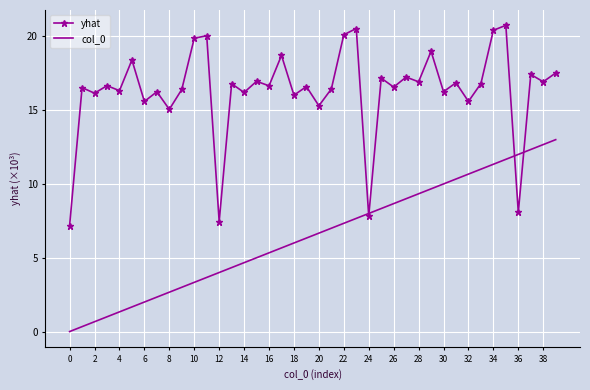

True or false: yhat has more than 2 interior local peaks.

True